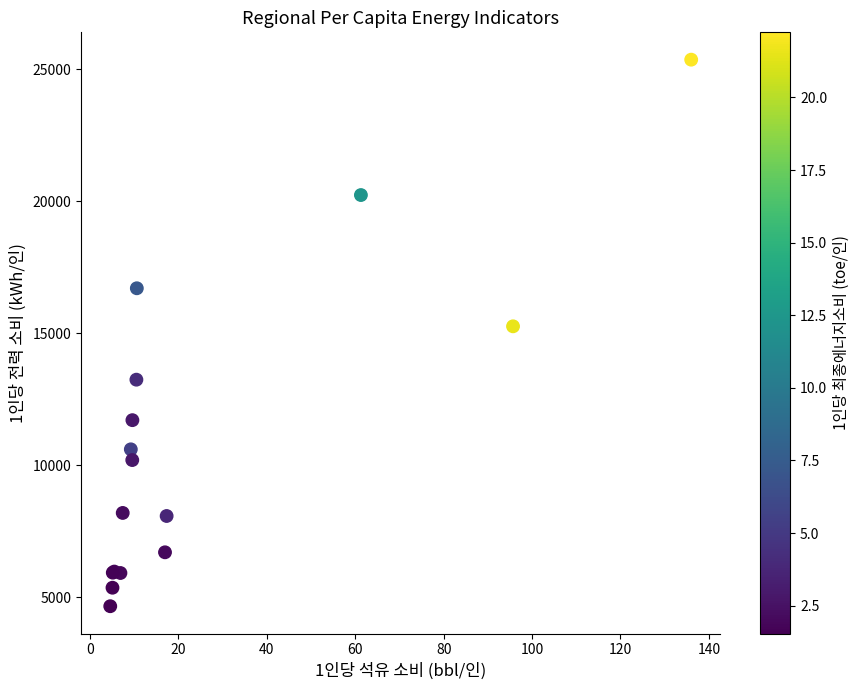

What Y value in the scatter plot is closest to 15006?

15257.5